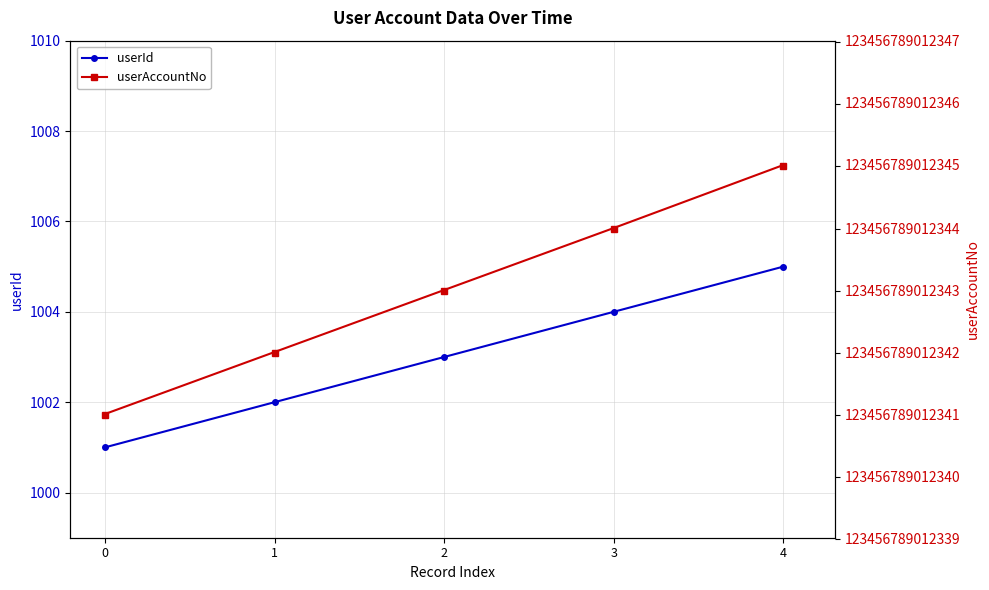

Reading left to right, what are all the values shown in this chart?

userId: 1001	1002	1003	1004	1005
userAccountNo: 123456789012341	123456789012342	123456789012343	123456789012344	123456789012345